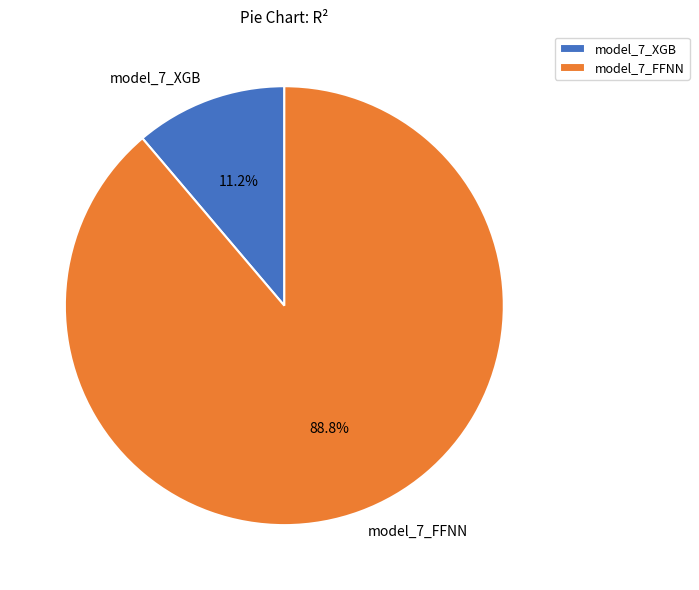

To the nearest percent, what is the combined percentage of model_7_XGB and model_7_FFNN?

100%